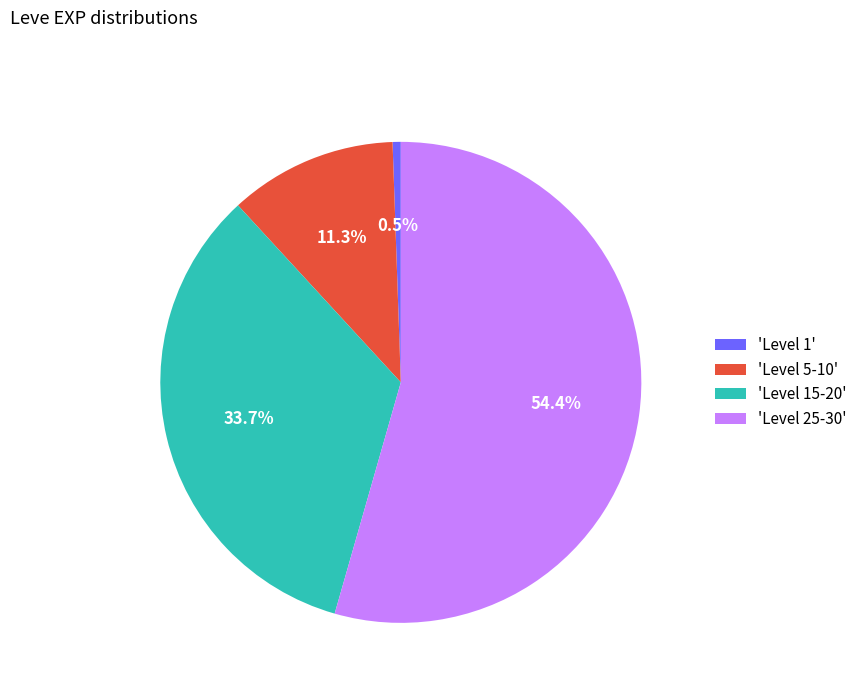

Does any single category account for the majority?

Yes